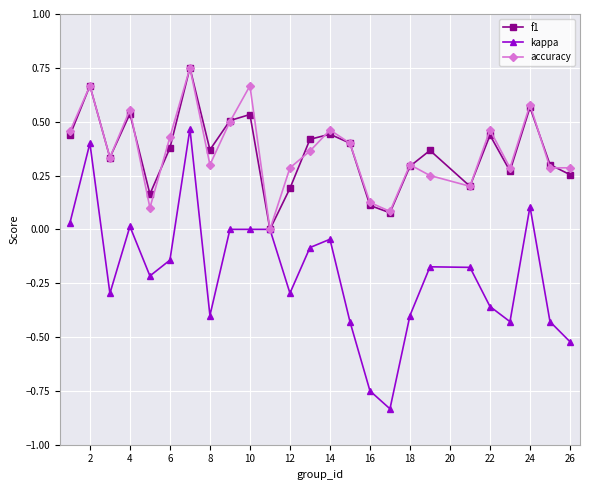

How many interior local peaks does the f1 series have?

8